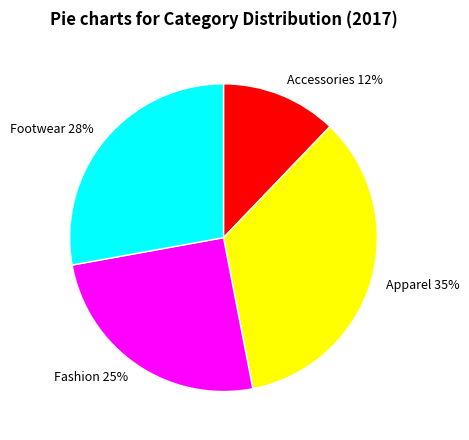

Which has a higher value, Fashion or Accessories?

Fashion